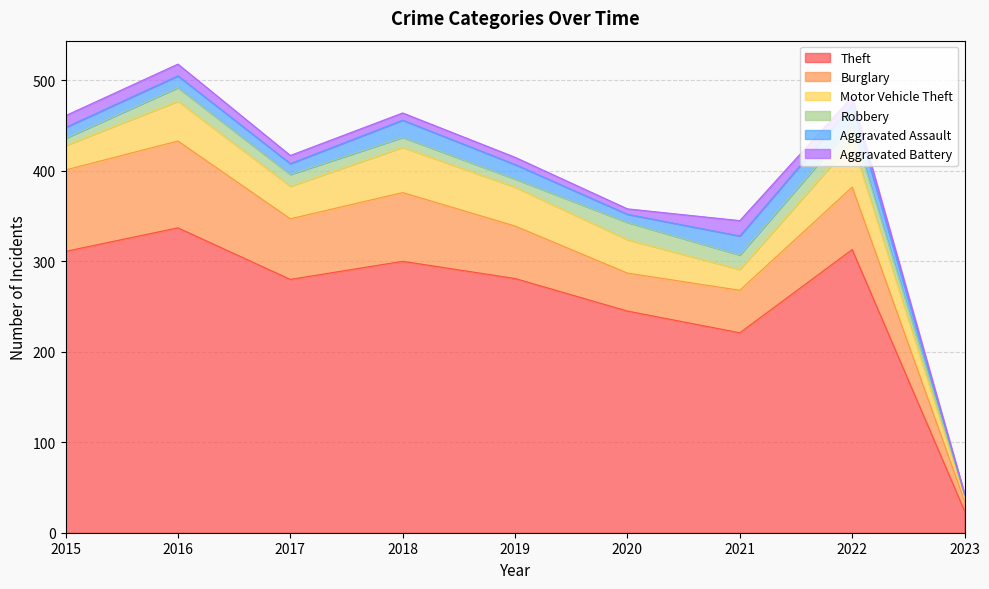

At 2015, list the series in order from smallest to largest.

Robbery, Aggravated Assault, Aggravated Battery, Motor Vehicle Theft, Burglary, Theft